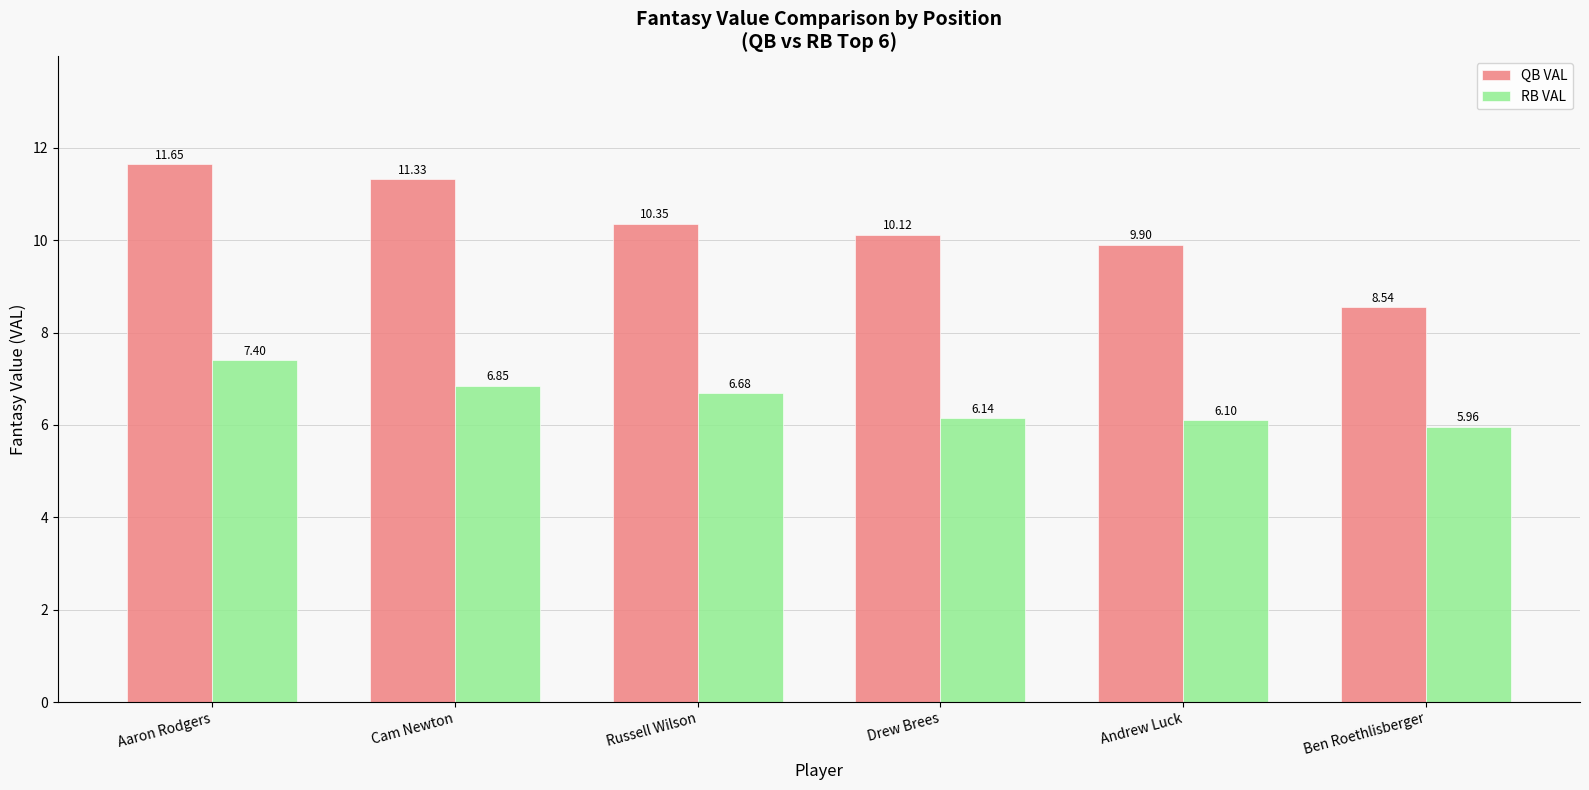

Which series has the widest spread of values?

QB VAL